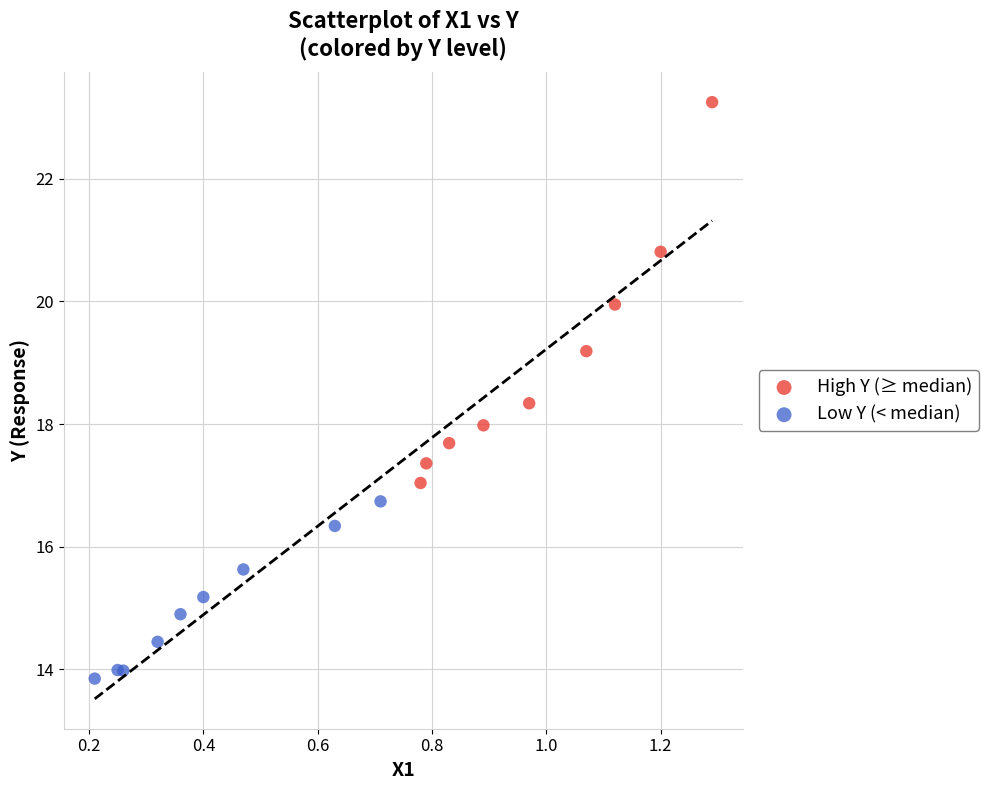

Which series has the widest spread of Y values?

High Y (≥ median)